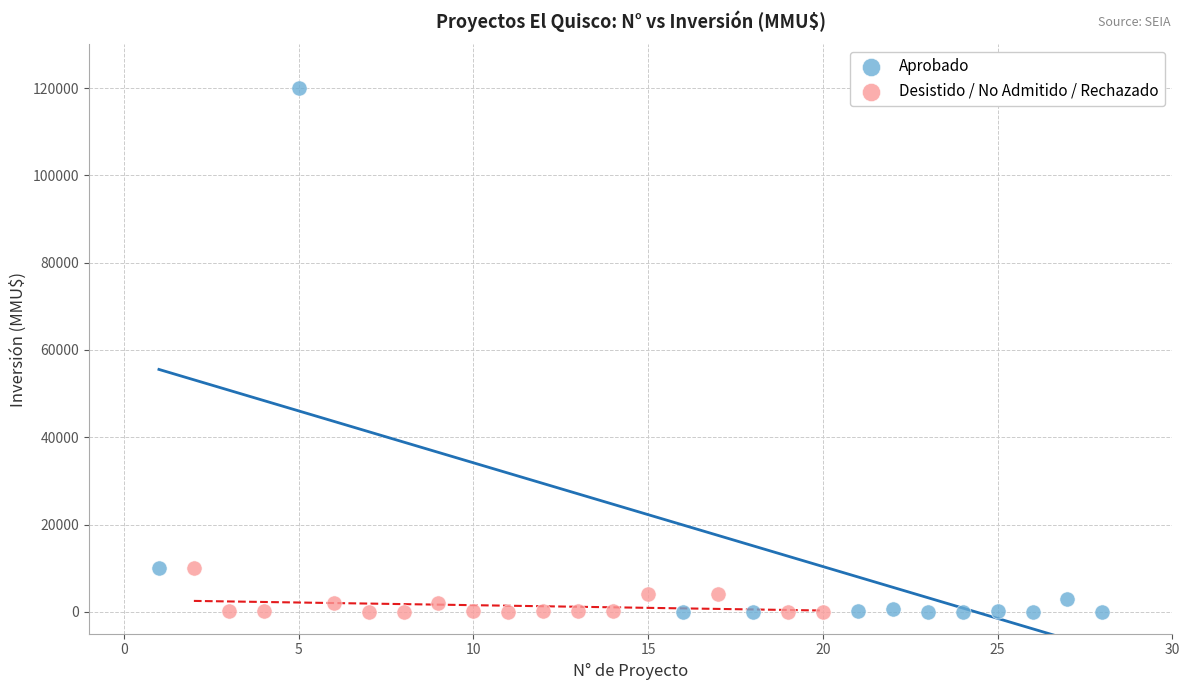

Which series has the largest Y range (max minus min)?

Aprobado